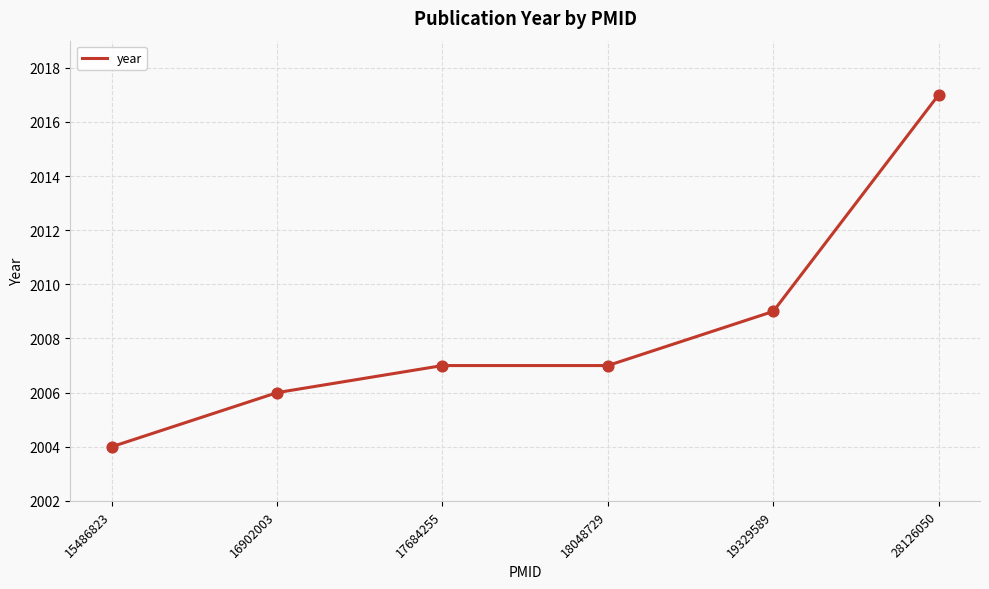

Which has a higher value, 17684255 or 19329589?

19329589